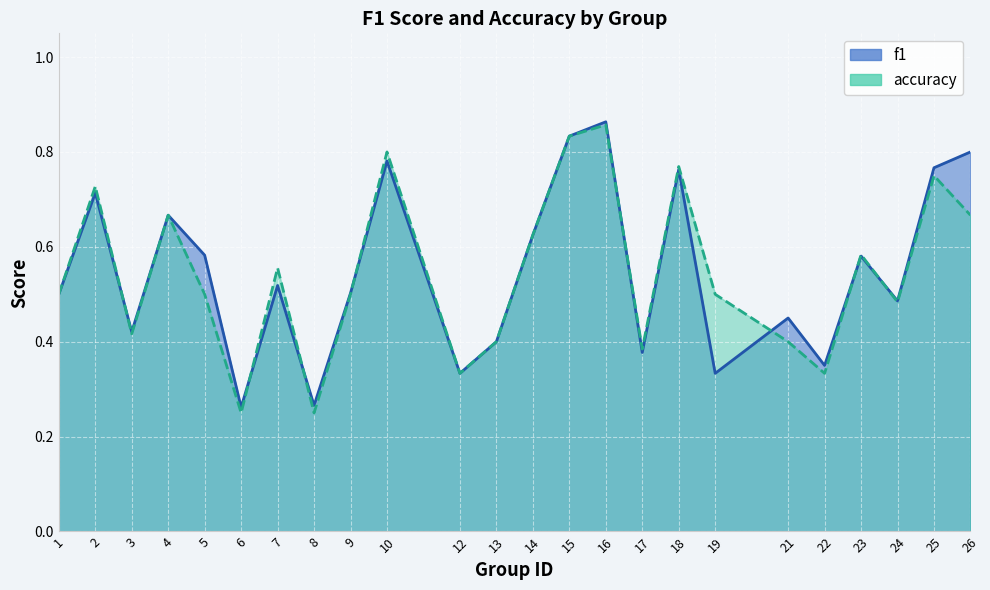

What is the average value of the f1 series?

0.5